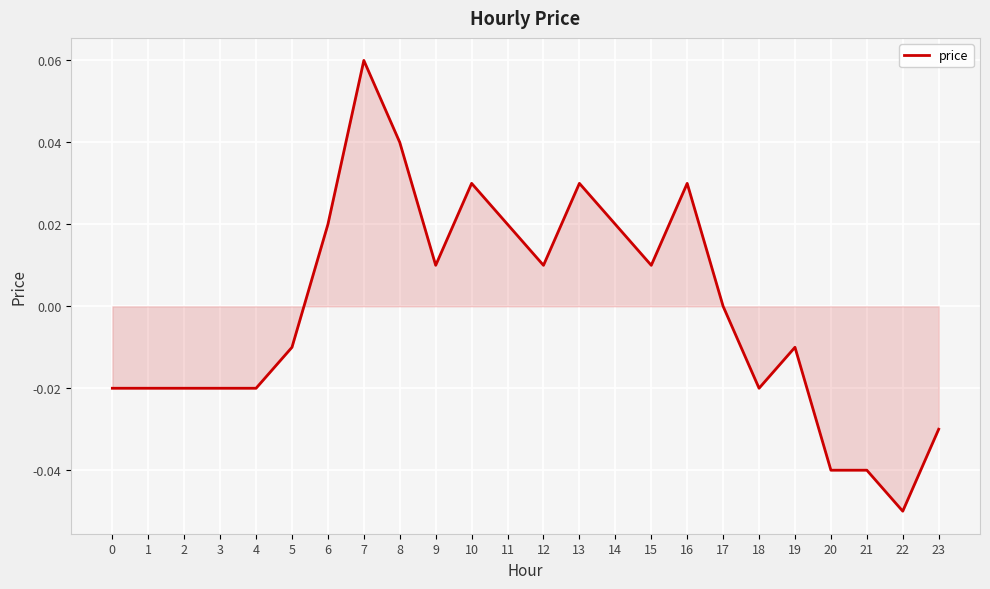

Which category has the lowest value across all series?

22